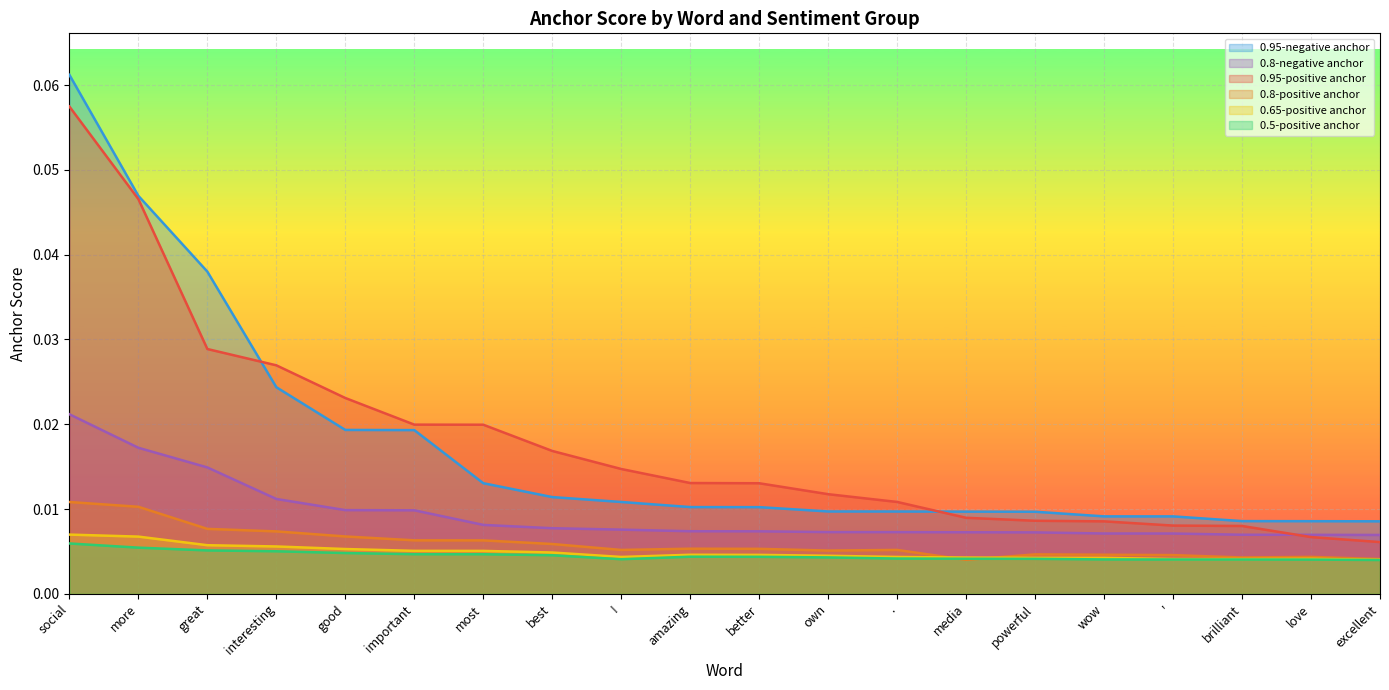

Which series changed the most between great and better?

0.95-negative anchor